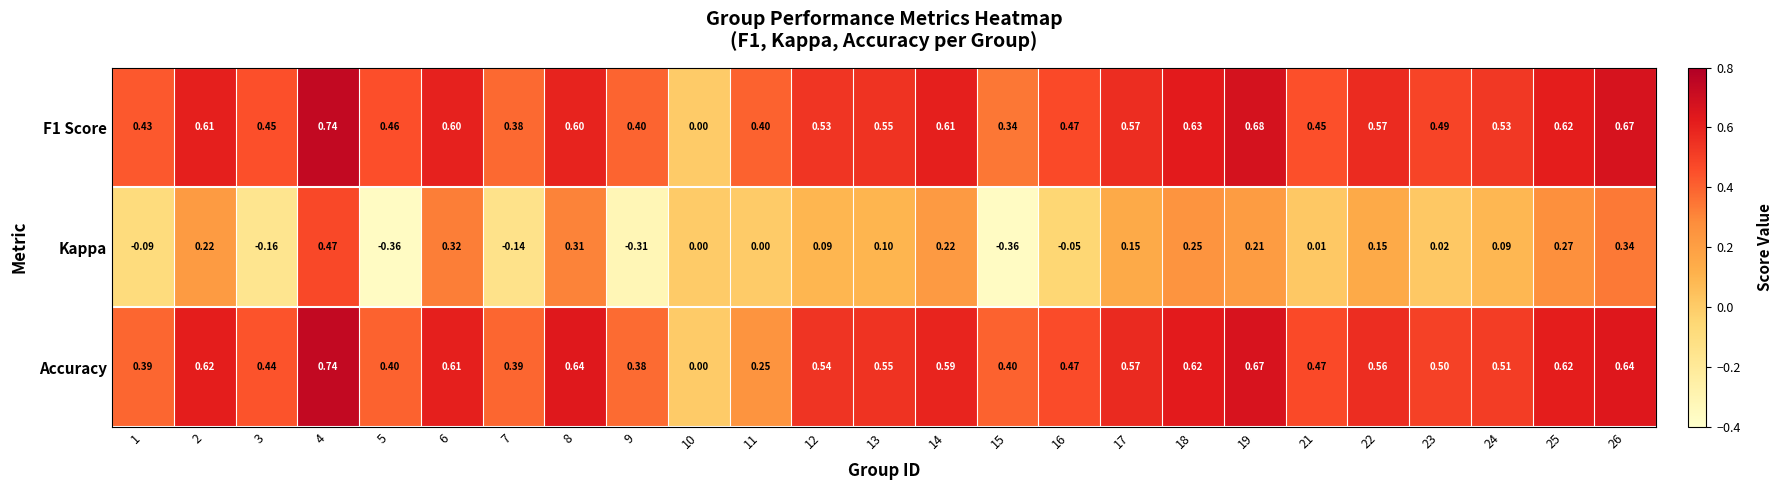

Which series has the widest spread of values?

Kappa